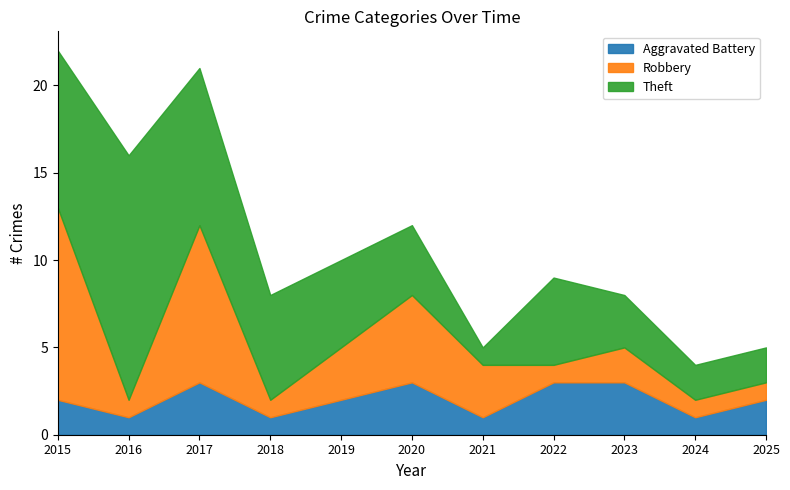

What is the average value of the Theft series?

5